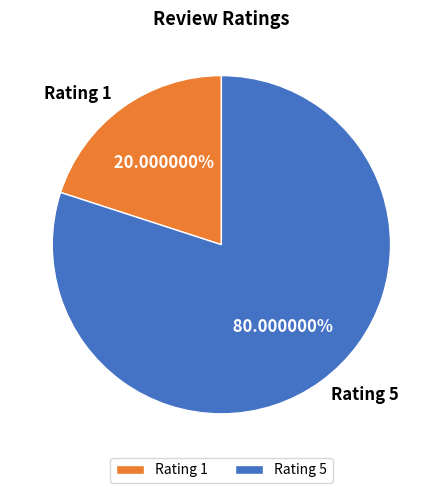

Is there any slice that represents more than half of the pie?

Yes